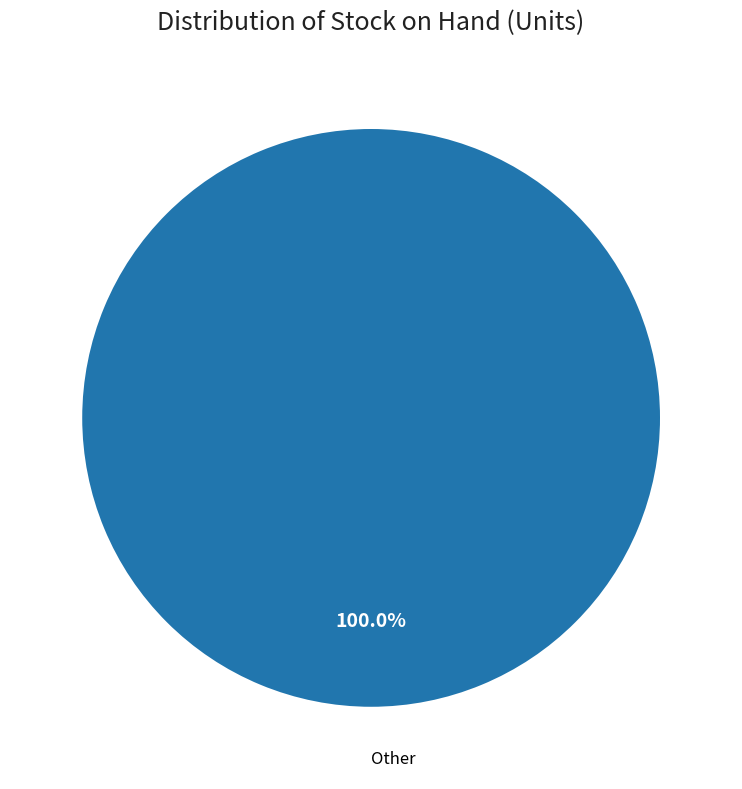

Count the number of slices in the pie.

1